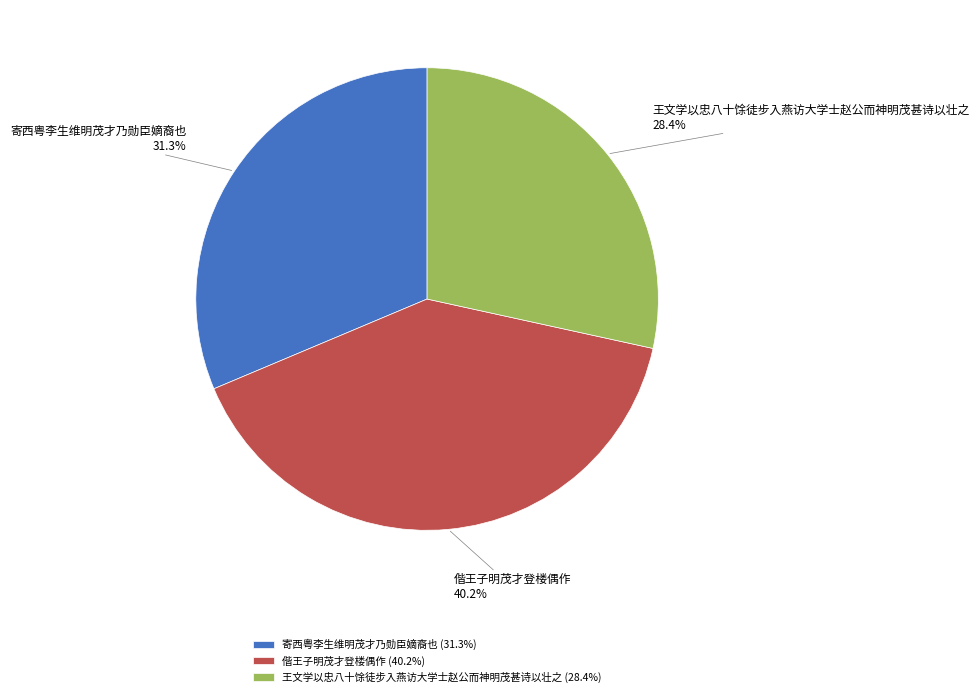

Is there any slice that represents more than half of the pie?

No